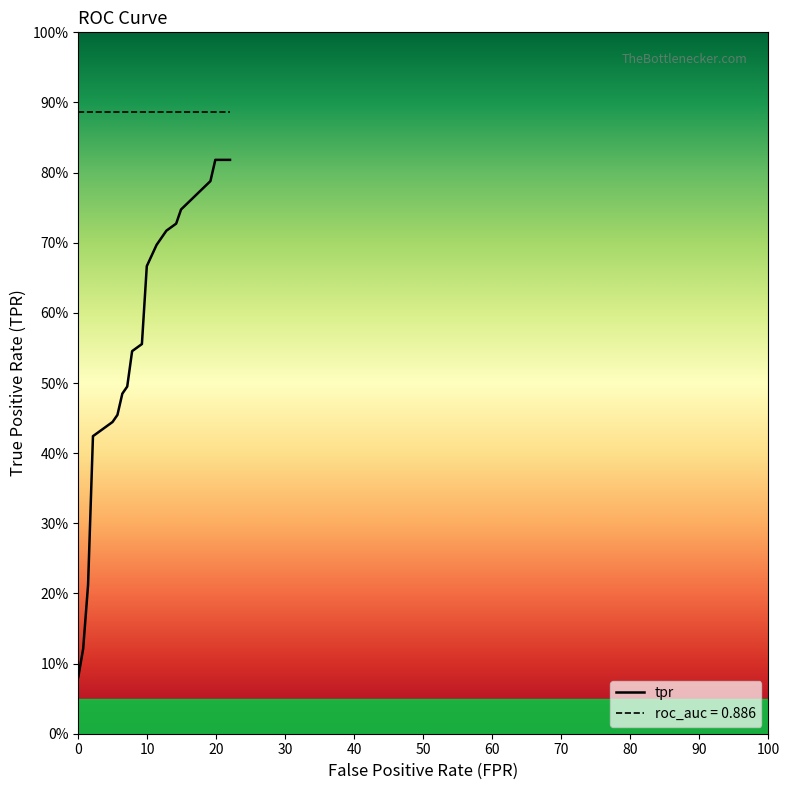

True or false: the data has more than 1 interior local peaks.

False